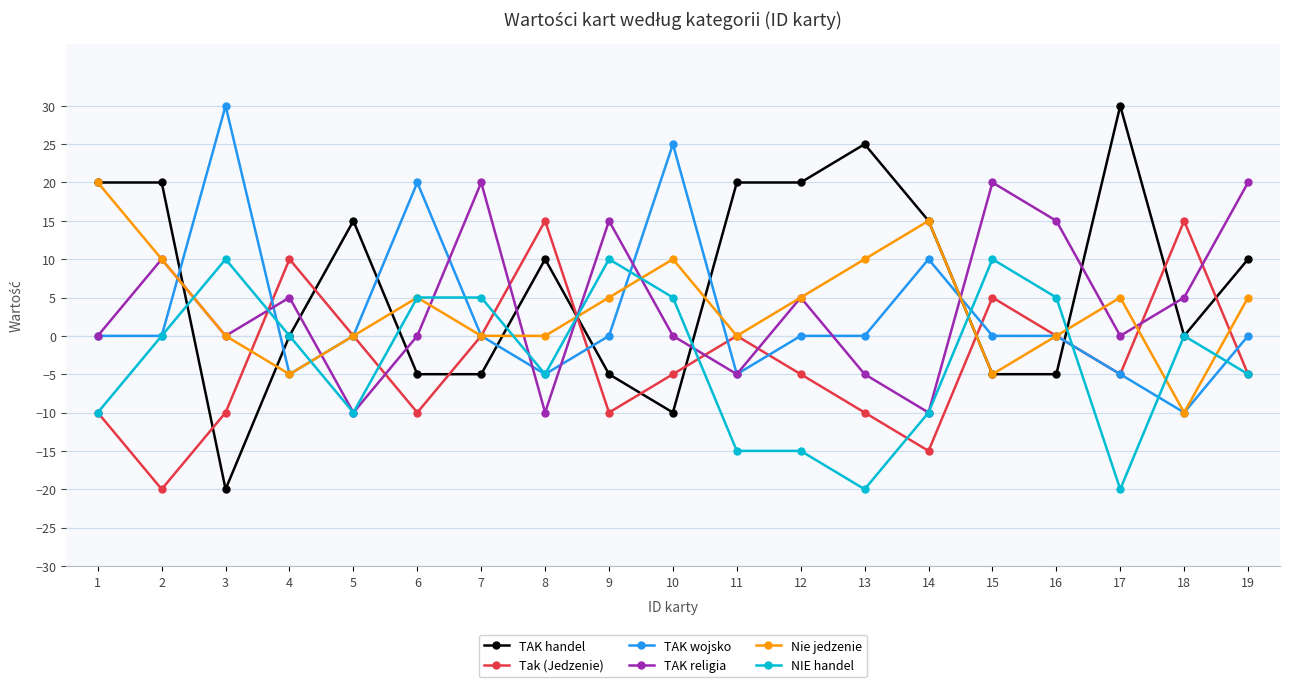

Between 3 and 15, which series saw the biggest shift?

TAK wojsko